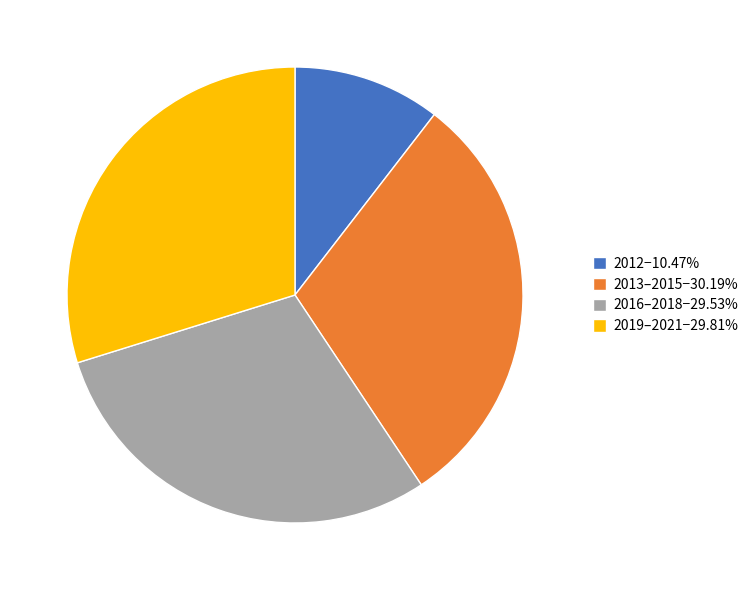

Is the sum of 2016–2018−29.53% and 2012−10.47% greater than half?

No